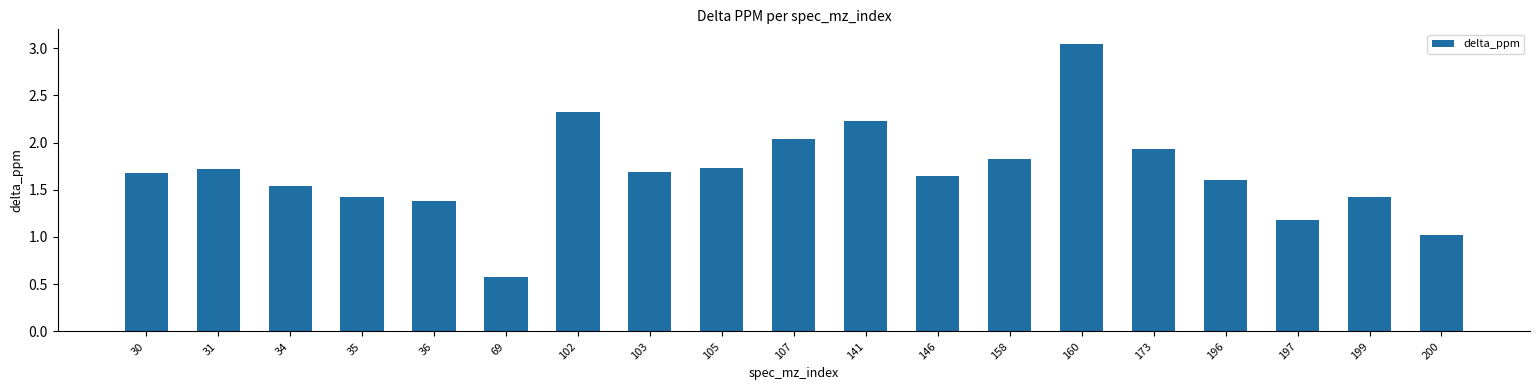

Is it true that the value at 105 is 0.4?

False